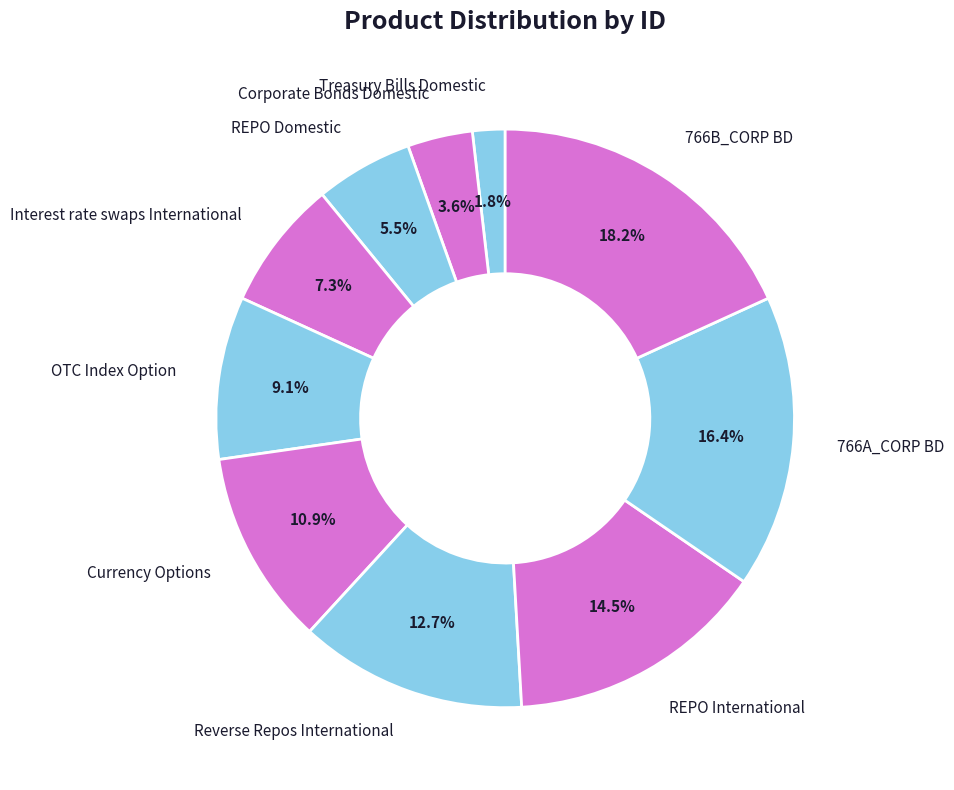

Between Currency Options and REPO International, which is larger?

REPO International